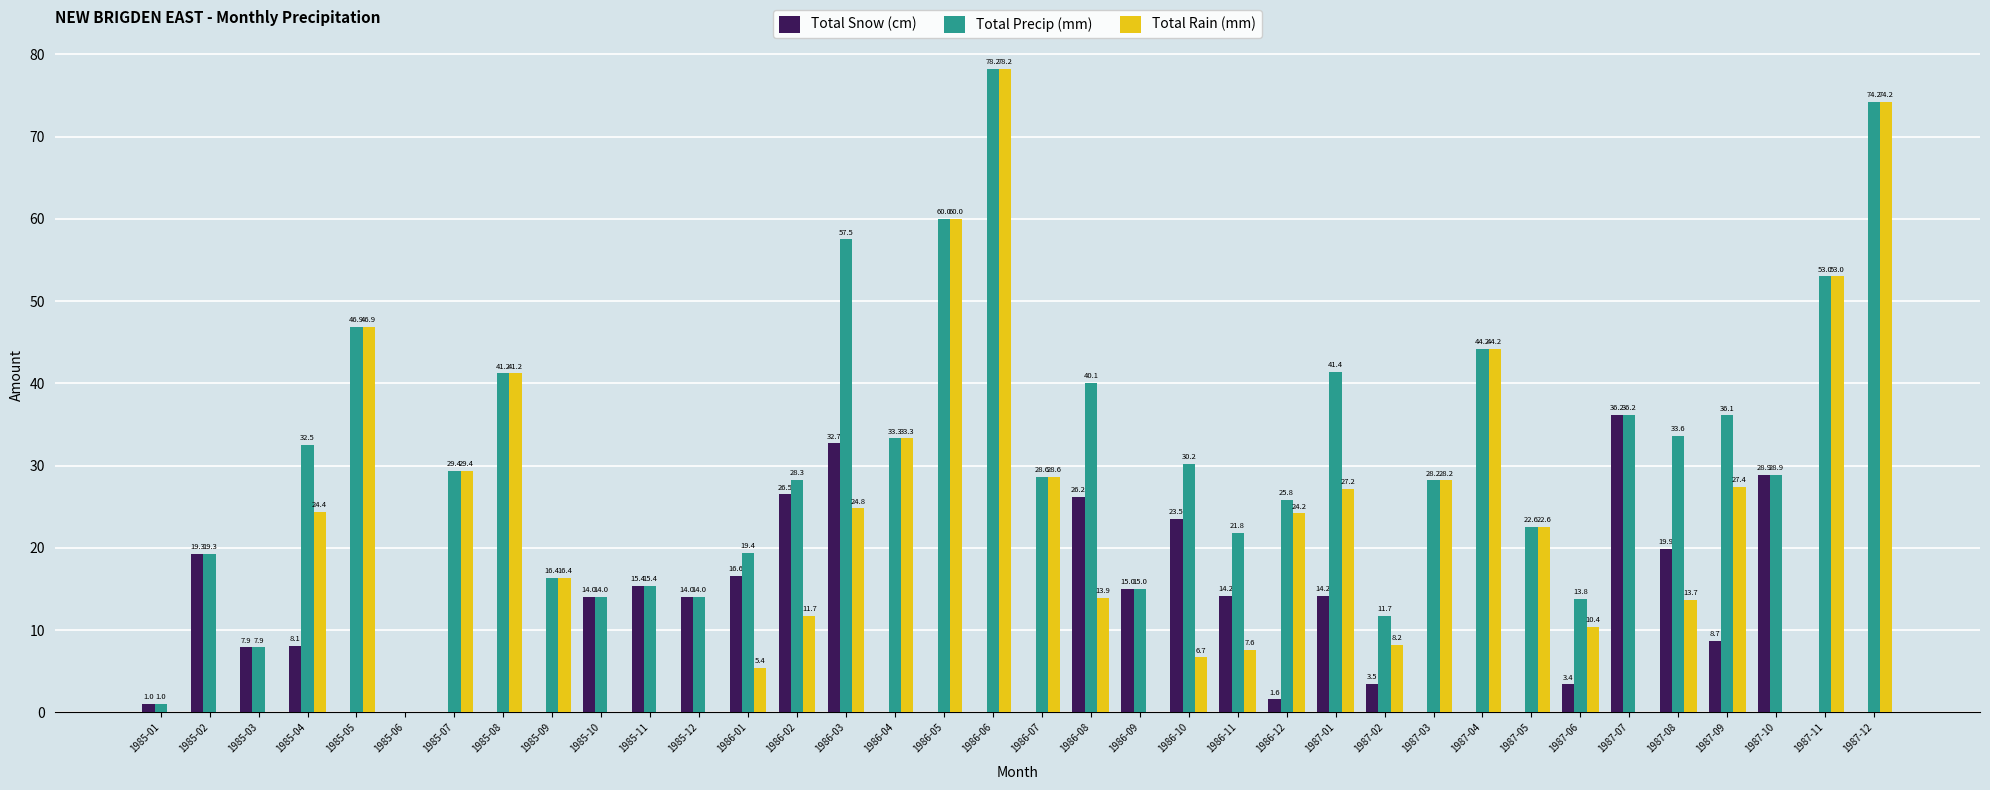

Are the bars horizontal?

No